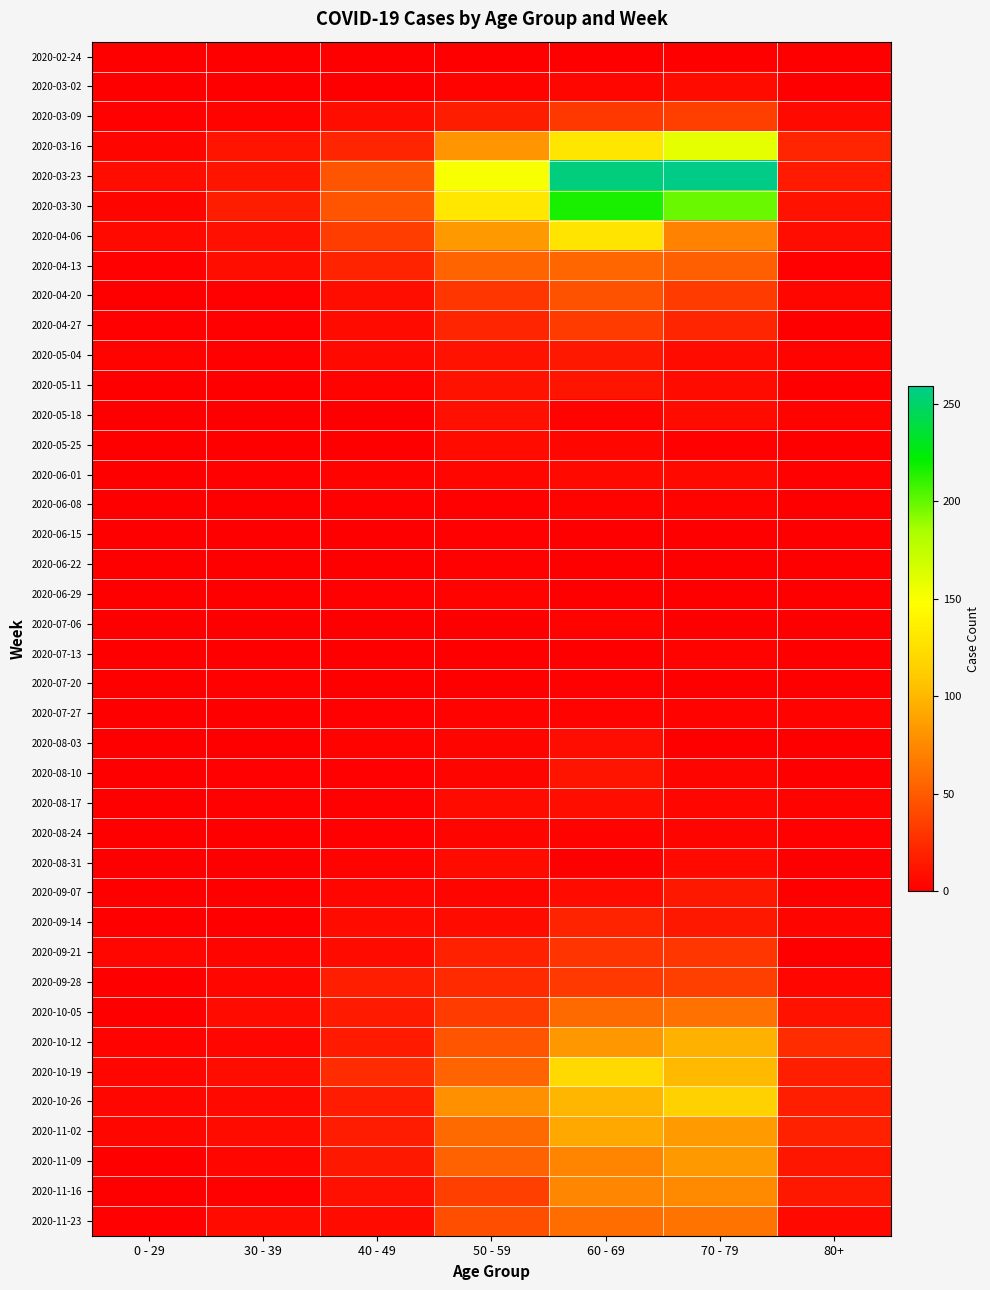

Reading right to left, extract all data points from this chart.

2020-02-24: 80+=0	70 - 79=1	60 - 69=1	50 - 59=1	40 - 49=1	30 - 39=0	0 - 29=0
2020-03-02: 80+=1	70 - 79=7	60 - 69=5	50 - 59=3	40 - 49=1	30 - 39=1	0 - 29=0
2020-03-09: 80+=6	70 - 79=35	60 - 69=31	50 - 59=17	40 - 49=9	30 - 39=3	0 - 29=2
2020-03-16: 80+=21	70 - 79=158	60 - 69=130	50 - 59=81	40 - 49=21	30 - 39=12	0 - 29=4
2020-03-23: 80+=15	70 - 79=259	60 - 69=255	50 - 59=151	40 - 49=46	30 - 39=12	0 - 29=8
2020-03-30: 80+=11	70 - 79=199	60 - 69=216	50 - 59=131	40 - 49=47	30 - 39=17	0 - 29=4
2020-04-06: 80+=8	70 - 79=71	60 - 69=129	50 - 59=83	40 - 49=34	30 - 39=10	0 - 29=6
2020-04-13: 80+=2	70 - 79=52	60 - 69=56	50 - 59=55	40 - 49=20	30 - 39=9	0 - 29=2
2020-04-20: 80+=5	70 - 79=33	60 - 69=45	50 - 59=30	40 - 49=9	30 - 39=2	0 - 29=1
2020-04-27: 80+=0	70 - 79=21	60 - 69=33	50 - 59=21	40 - 49=7	30 - 39=2	0 - 29=2
2020-05-04: 80+=3	70 - 79=7	60 - 69=14	50 - 59=11	40 - 49=6	30 - 39=2	0 - 29=3
2020-05-11: 80+=0	70 - 79=7	60 - 69=12	50 - 59=11	40 - 49=3	30 - 39=0	0 - 29=1
2020-05-18: 80+=3	70 - 79=7	60 - 69=3	50 - 59=10	40 - 49=0	30 - 39=1	0 - 29=0
2020-05-25: 80+=1	70 - 79=2	60 - 69=5	50 - 59=7	40 - 49=1	30 - 39=0	0 - 29=0
2020-06-01: 80+=2	70 - 79=6	60 - 69=6	50 - 59=5	40 - 49=3	30 - 39=2	0 - 29=0
2020-06-08: 80+=0	70 - 79=3	60 - 69=3	50 - 59=2	40 - 49=2	30 - 39=0	0 - 29=0
2020-06-15: 80+=1	70 - 79=1	60 - 69=1	50 - 59=2	40 - 49=1	30 - 39=0	0 - 29=0
2020-06-22: 80+=0	70 - 79=1	60 - 69=0	50 - 59=2	40 - 49=1	30 - 39=0	0 - 29=1
2020-06-29: 80+=0	70 - 79=0	60 - 69=0	50 - 59=3	40 - 49=2	30 - 39=0	0 - 29=0
2020-07-06: 80+=0	70 - 79=0	60 - 69=3	50 - 59=1	40 - 49=1	30 - 39=1	0 - 29=0
2020-07-13: 80+=0	70 - 79=3	60 - 69=0	50 - 59=0	40 - 49=0	30 - 39=0	0 - 29=0
2020-07-20: 80+=1	70 - 79=1	60 - 69=2	50 - 59=1	40 - 49=1	30 - 39=2	0 - 29=1
2020-07-27: 80+=3	70 - 79=3	60 - 69=3	50 - 59=3	40 - 49=2	30 - 39=0	0 - 29=0
2020-08-03: 80+=1	70 - 79=1	60 - 69=8	50 - 59=4	40 - 49=3	30 - 39=0	0 - 29=1
2020-08-10: 80+=1	70 - 79=4	60 - 69=12	50 - 59=4	40 - 49=2	30 - 39=2	0 - 29=1
2020-08-17: 80+=3	70 - 79=5	60 - 69=9	50 - 59=7	40 - 49=2	30 - 39=2	0 - 29=0
2020-08-24: 80+=2	70 - 79=4	60 - 69=3	50 - 59=4	40 - 49=2	30 - 39=0	0 - 29=0
2020-08-31: 80+=0	70 - 79=6	60 - 69=1	50 - 59=7	40 - 49=3	30 - 39=0	0 - 29=0
2020-09-07: 80+=0	70 - 79=14	60 - 69=7	50 - 59=4	40 - 49=5	30 - 39=1	0 - 29=0
2020-09-14: 80+=4	70 - 79=14	60 - 69=20	50 - 59=7	40 - 49=7	30 - 39=1	0 - 29=1
2020-09-21: 80+=1	70 - 79=30	60 - 69=29	50 - 59=19	40 - 49=7	30 - 39=4	0 - 29=5
2020-09-28: 80+=5	70 - 79=35	60 - 69=32	50 - 59=24	40 - 49=18	30 - 39=5	0 - 29=0
2020-10-05: 80+=11	70 - 79=62	60 - 69=58	50 - 59=33	40 - 49=15	30 - 39=7	0 - 29=1
2020-10-12: 80+=25	70 - 79=97	60 - 69=82	50 - 59=47	40 - 49=15	30 - 39=5	0 - 29=3
2020-10-19: 80+=18	70 - 79=102	60 - 69=121	50 - 59=55	40 - 49=25	30 - 39=8	0 - 29=5
2020-10-26: 80+=18	70 - 79=115	60 - 69=100	50 - 59=79	40 - 49=16	30 - 39=6	0 - 29=5
2020-11-02: 80+=19	70 - 79=84	60 - 69=93	50 - 59=58	40 - 49=16	30 - 39=7	0 - 29=5
2020-11-09: 80+=13	70 - 79=83	60 - 69=72	50 - 59=54	40 - 49=14	30 - 39=5	0 - 29=1
2020-11-16: 80+=14	70 - 79=75	60 - 69=73	50 - 59=35	40 - 49=10	30 - 39=2	0 - 29=0
2020-11-23: 80+=6	70 - 79=63	60 - 69=59	50 - 59=43	40 - 49=7	30 - 39=7	0 - 29=2